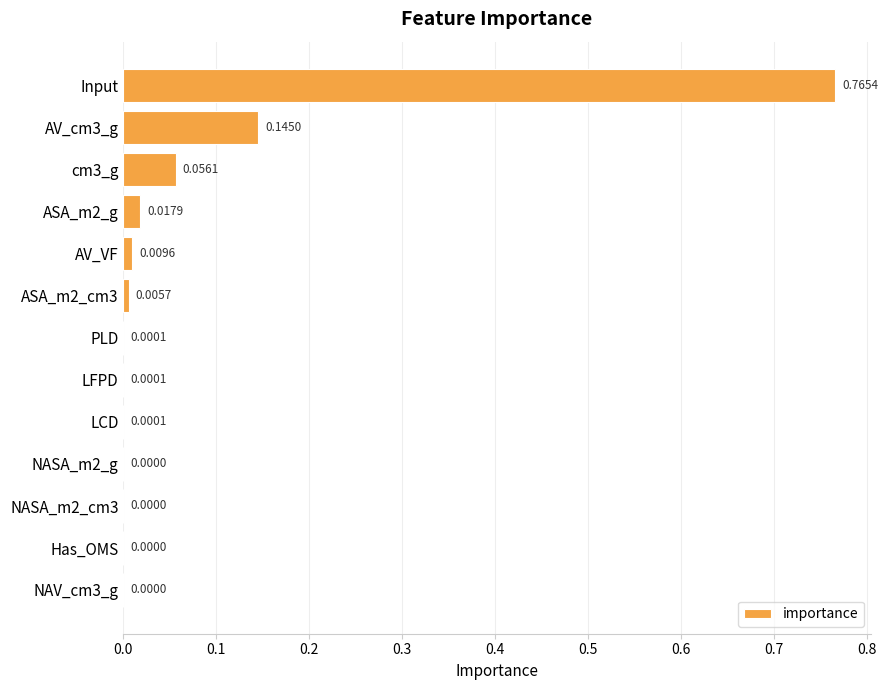

Which label corresponds to the largest value in the chart?

Input